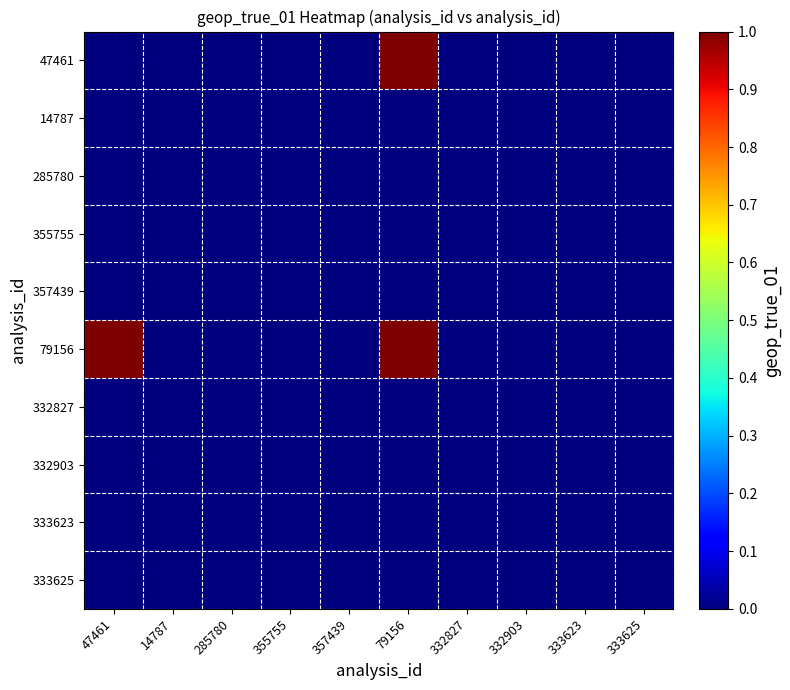

At 333623, list the series in order from largest to smallest.

47461, 14787, 285780, 355755, 357439, 79156, 332827, 332903, 333623, 333625